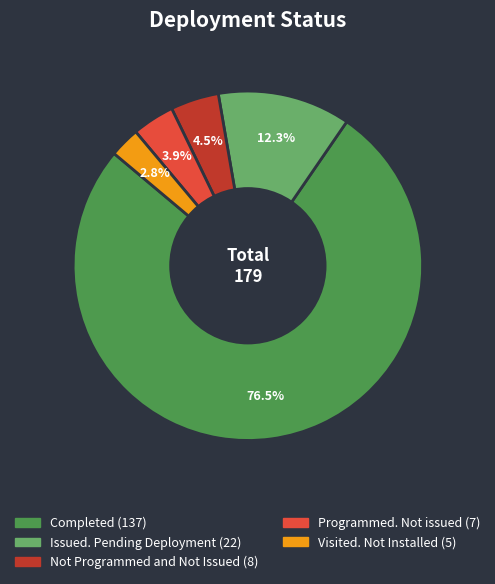

Which category has the smallest portion of the pie?

Visited. Not Installed